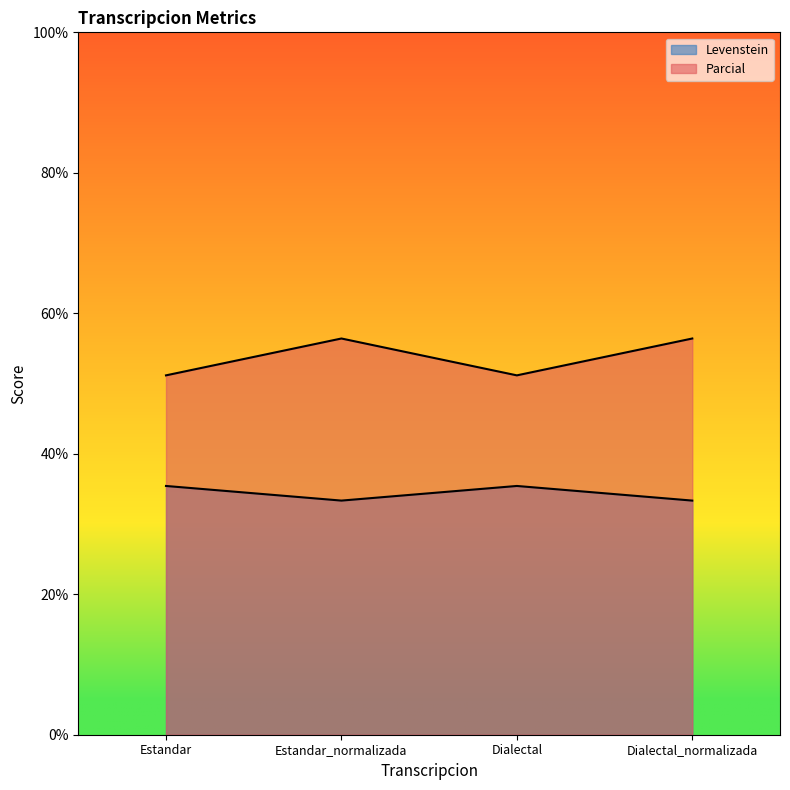

Is the value of Levenstein at Estandar_normalizada greater than the value of Parcial at Dialectal?

No